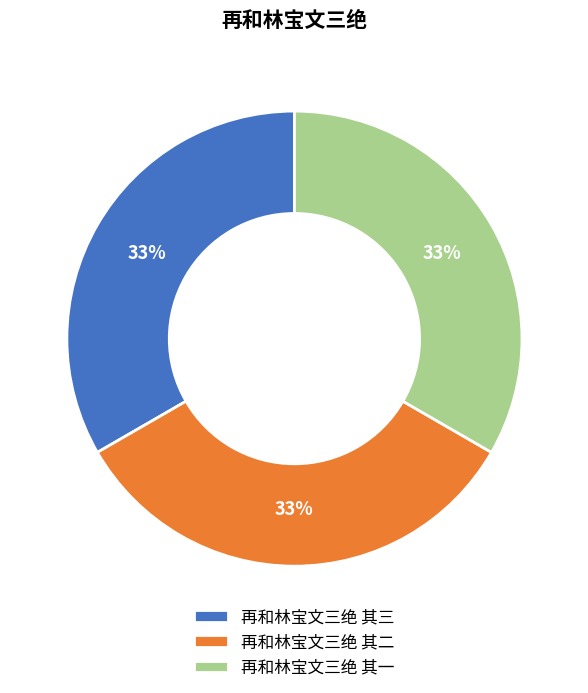

Approximately how many times larger is the value at 再和林宝文三绝 其三 compared to 再和林宝文三绝 其二?

1.0